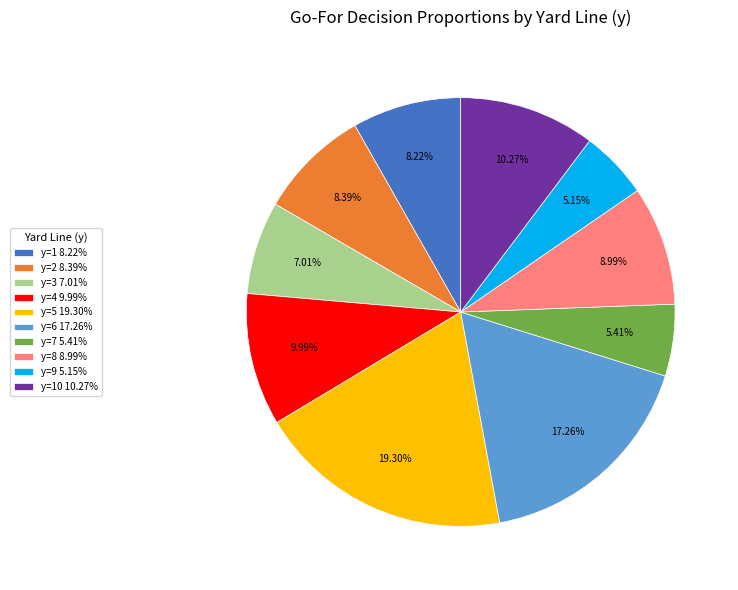

What is the ratio of the value at y=10 10.27% to the value at y=2 8.39%?

1.2